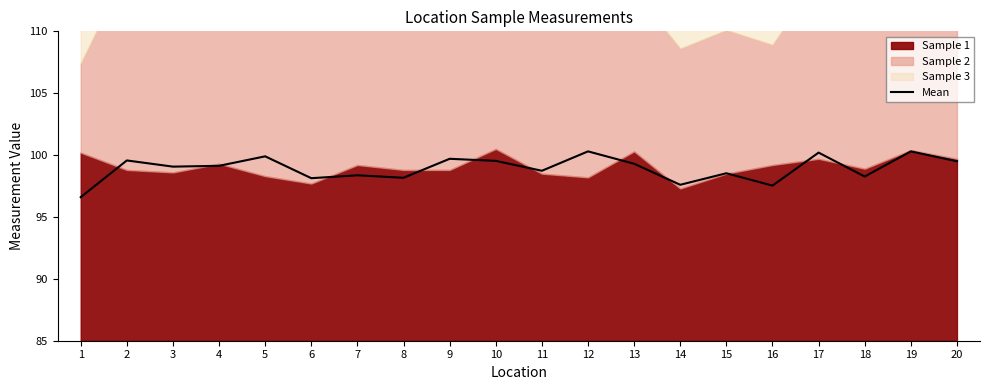

What is the change in value from 2 to 19?

+0.7